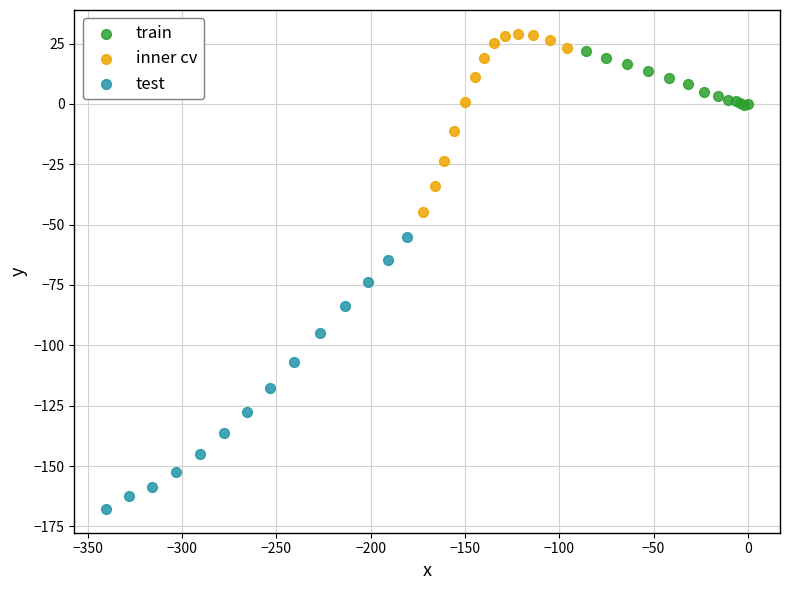

Which series reaches the minimum Y coordinate?

test